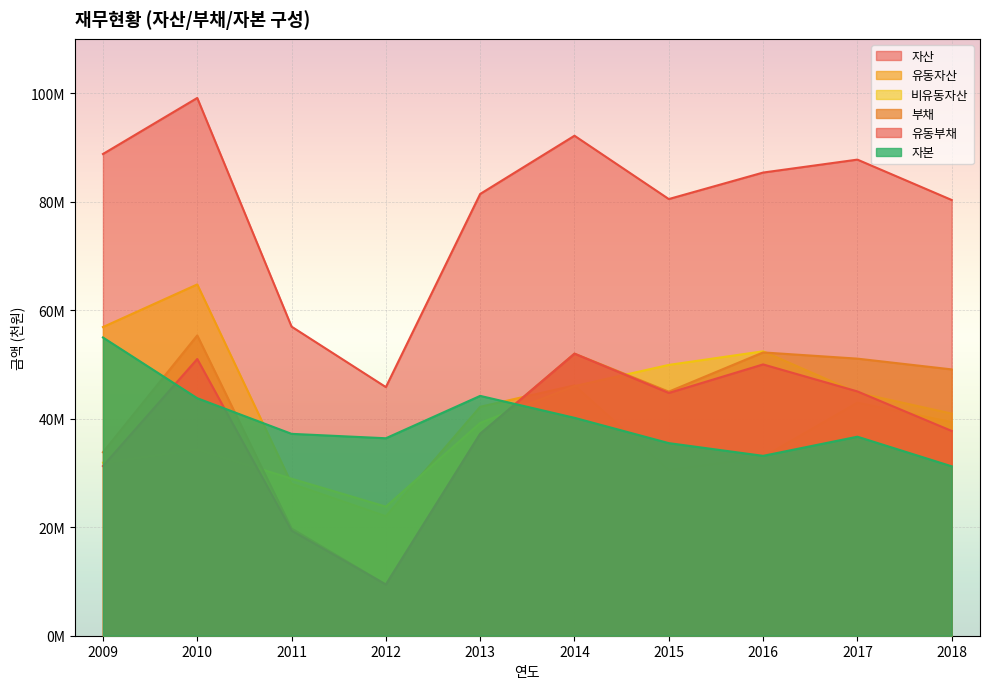

What is the value of the 자본 point at the 4th from the left?

36392013